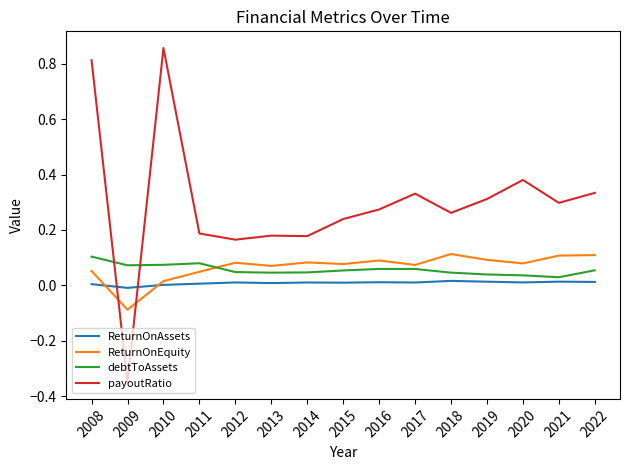

The ReturnOnEquity series shows 0.0 at 2010. True or false?

True